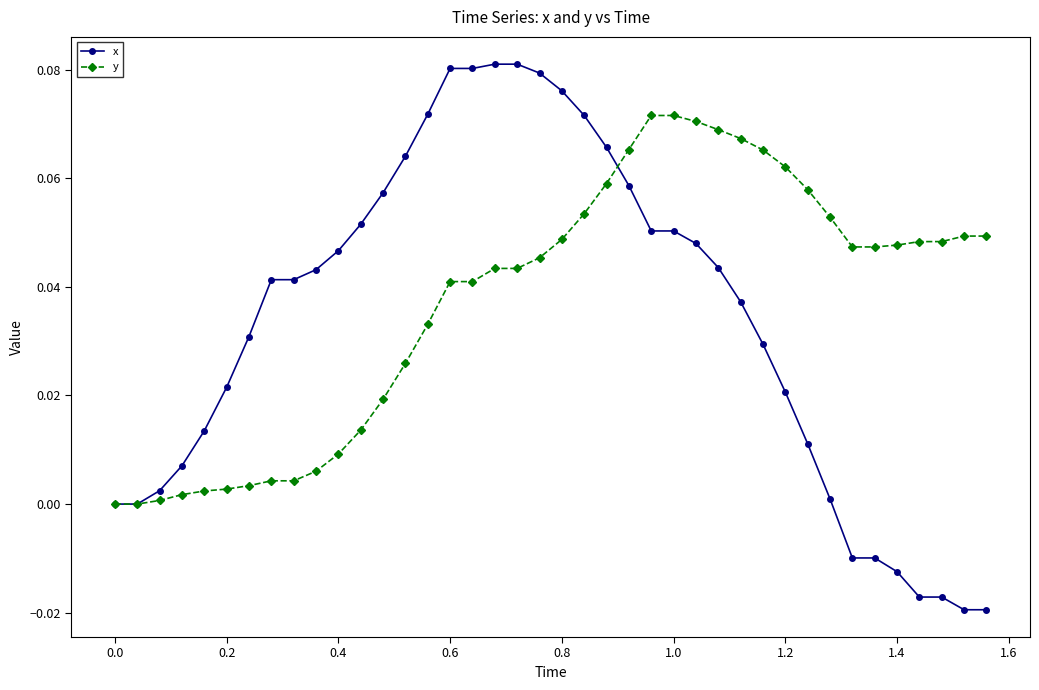

Which series has the widest spread of values?

x